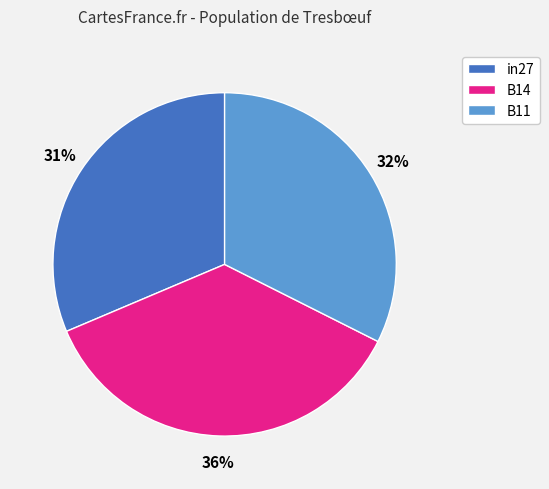

Which slice is the smallest?

in27